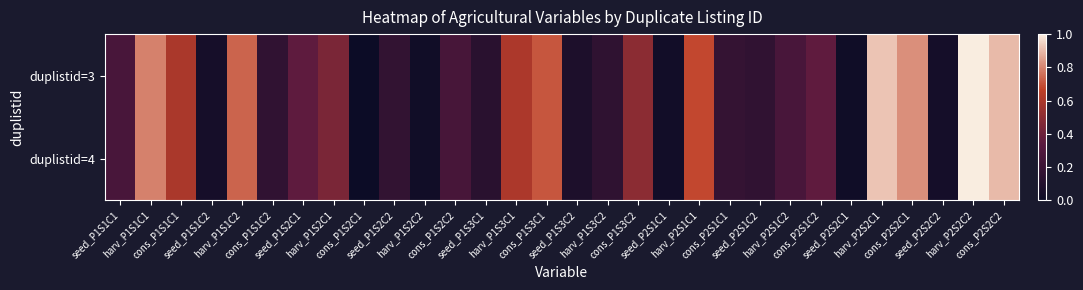

Count the number of data series in this chart.

2